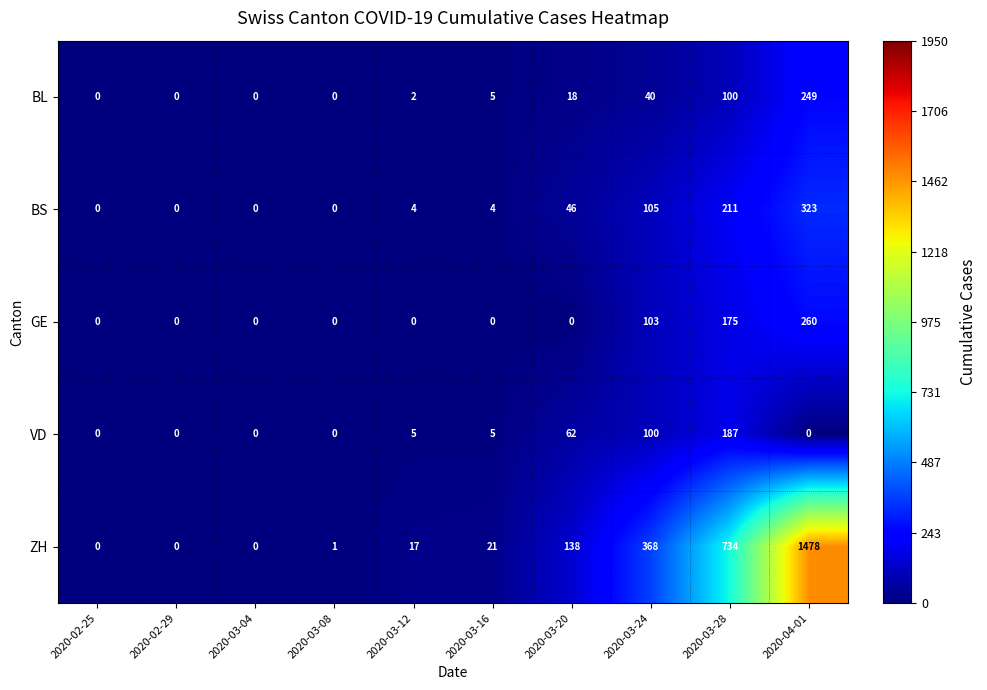

How many data points in BS are less than 4?

4